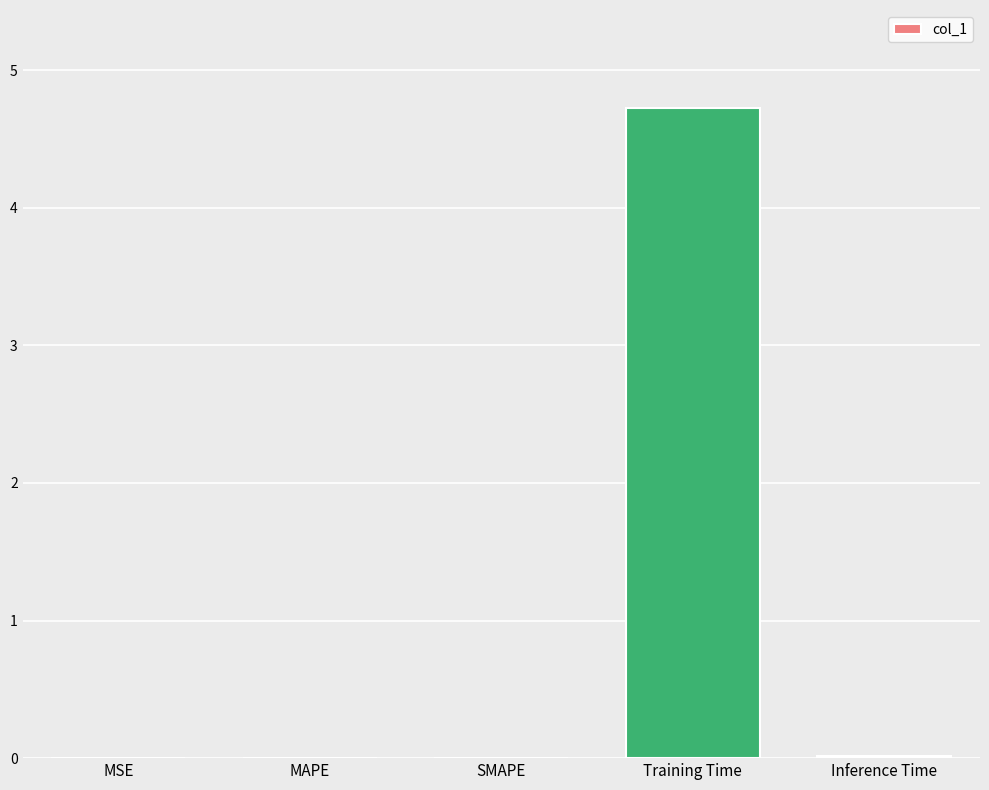

Between Training Time and Inference Time, which is larger?

Training Time